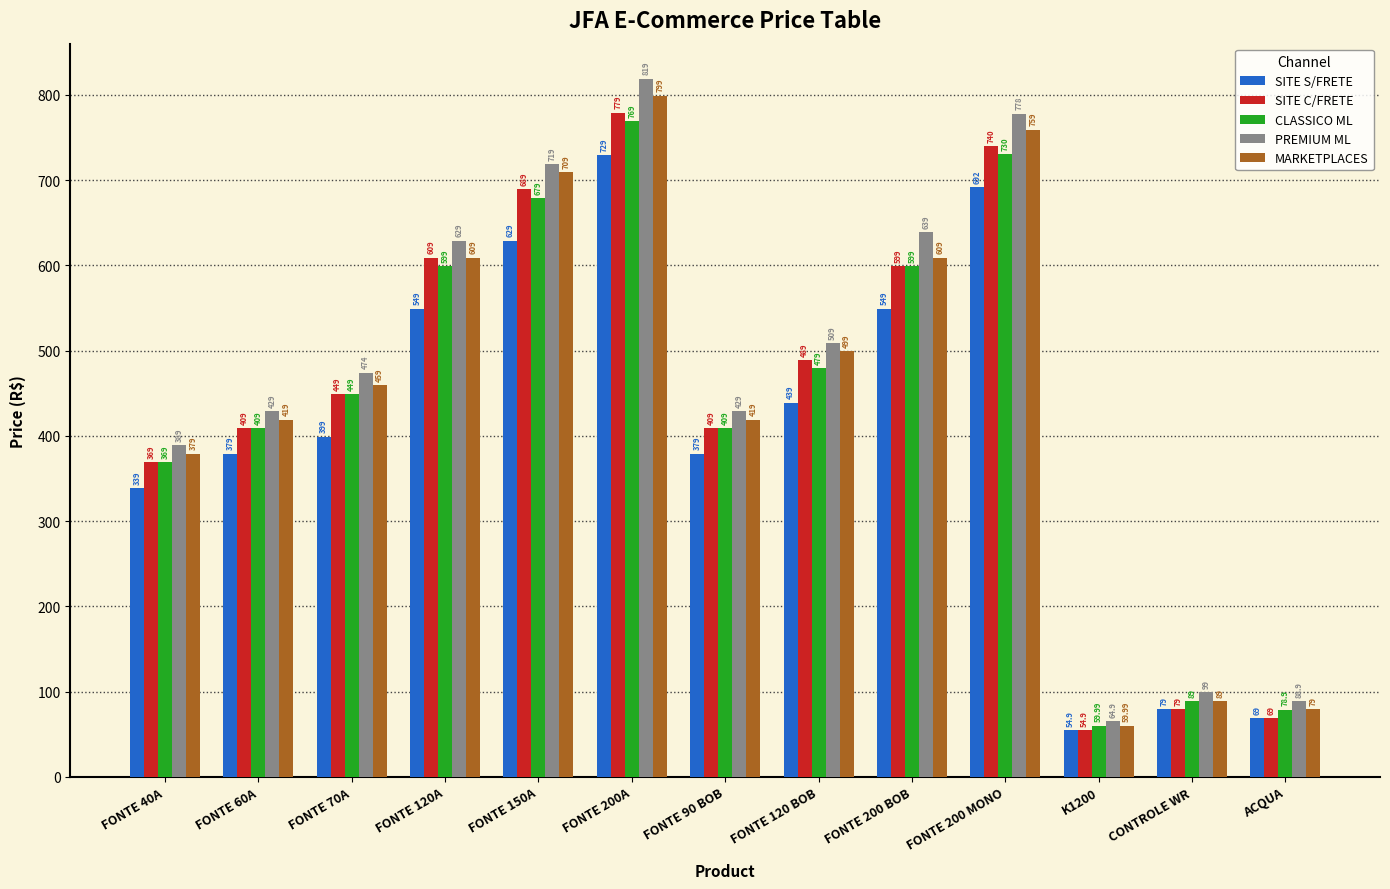

What is the difference between the SITE S/FRETE values at FONTE 120 BOB and CONTROLE WR?

360.0